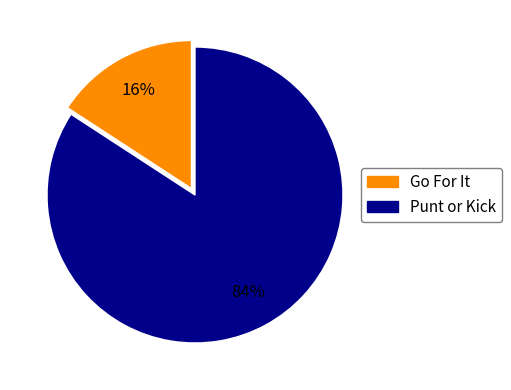

How many segments does this pie chart have?

2